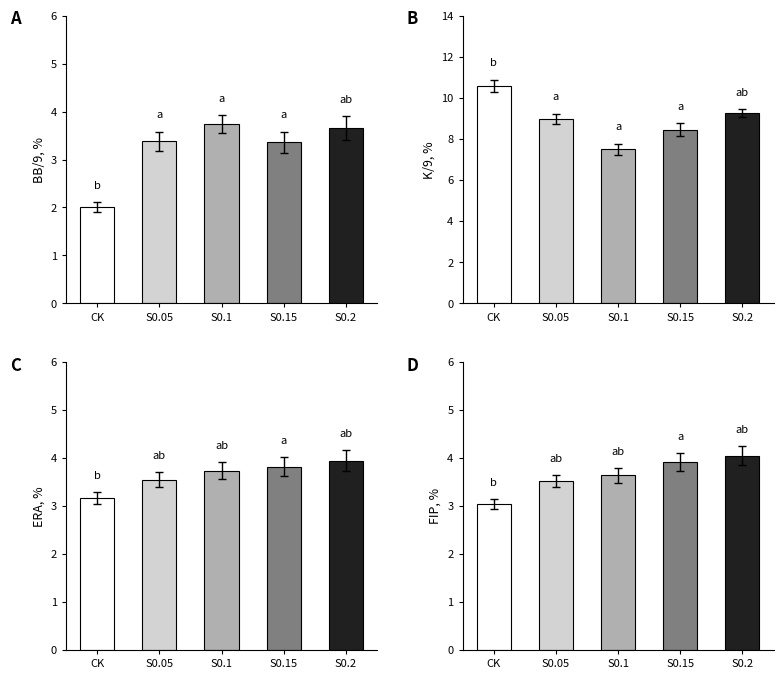

What is the lowest value of the ERA series?

3.1